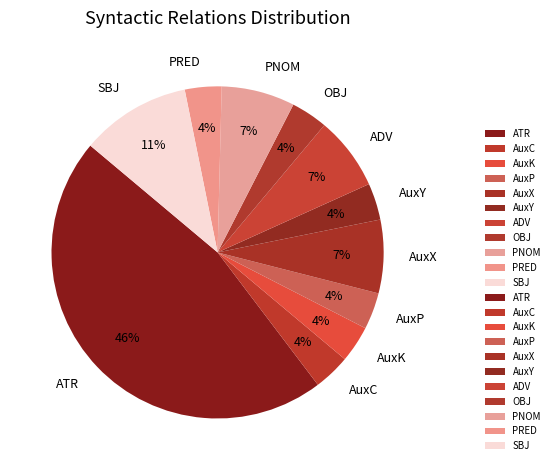

The SBJ slice represents 11% of the pie. True or false?

True